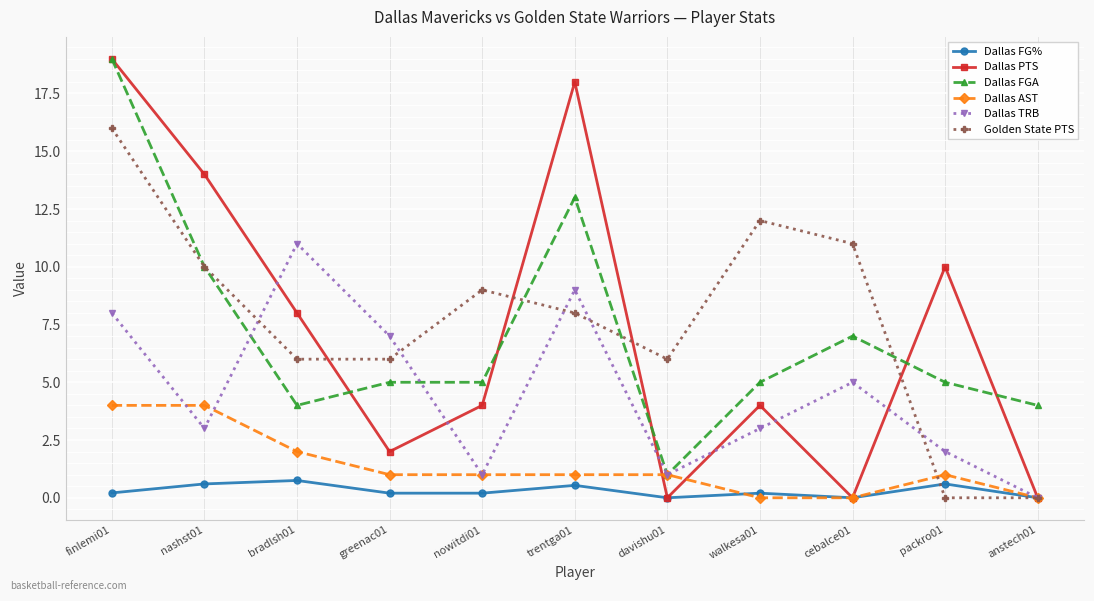

True or false: Golden State PTS has more than 0 points higher than both neighbors.

True